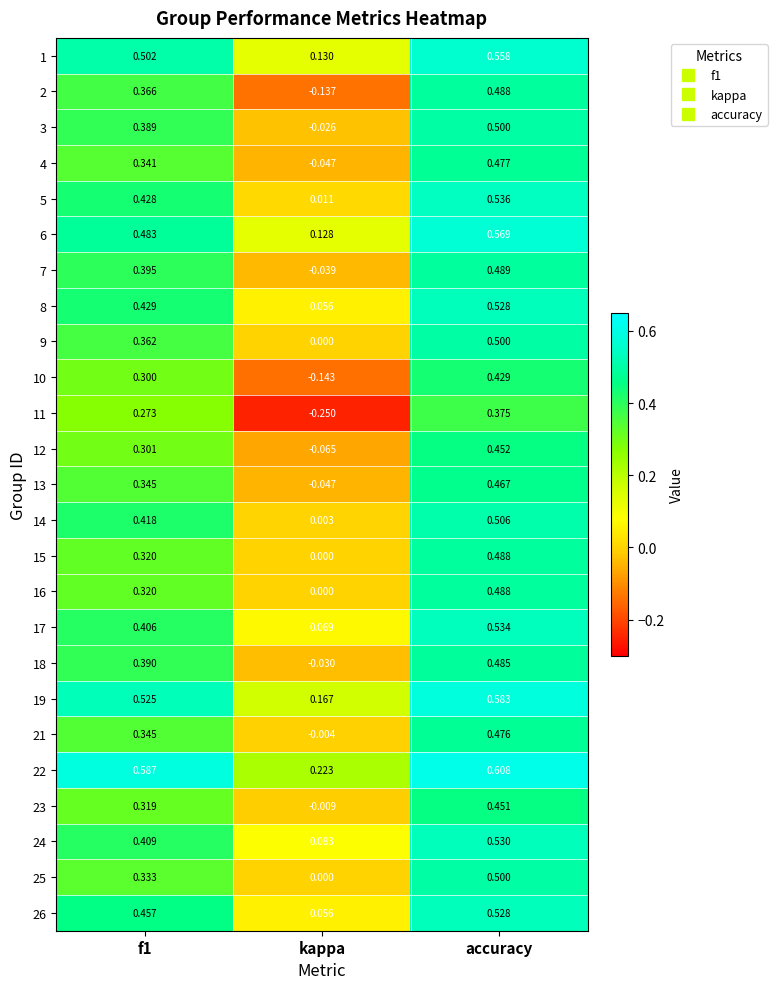

At how many categories does at least one series exceed 0?

3